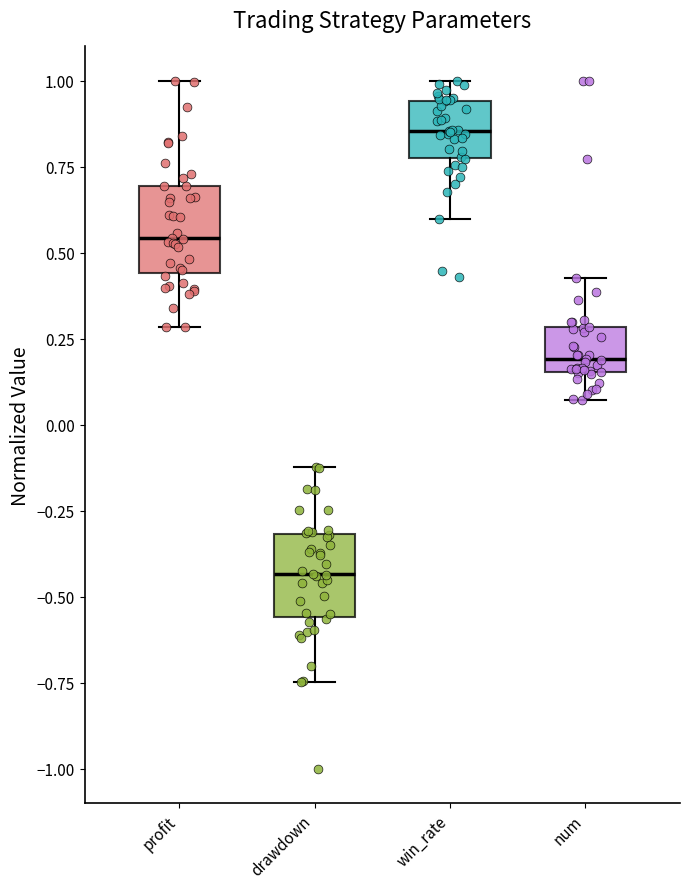

Reading left to right, transcribe this box plot: for each box, give where its median line is, the range the box spans, and where its two whiskers end, as read against the y-axis. The values are not printed on the chart, so give them approximately, as read against the axis.

profit: median 0.55, box 0.45 to 0.70, whiskers 0.30 to 1.00
drawdown: median -0.45, box -0.55 to -0.30, whiskers -0.75 to -0.10
win_rate: median 0.85, box 0.80 to 0.95, whiskers 0.60 to 1.00
num: median 0.20, box 0.15 to 0.30, whiskers 0.05 to 0.45